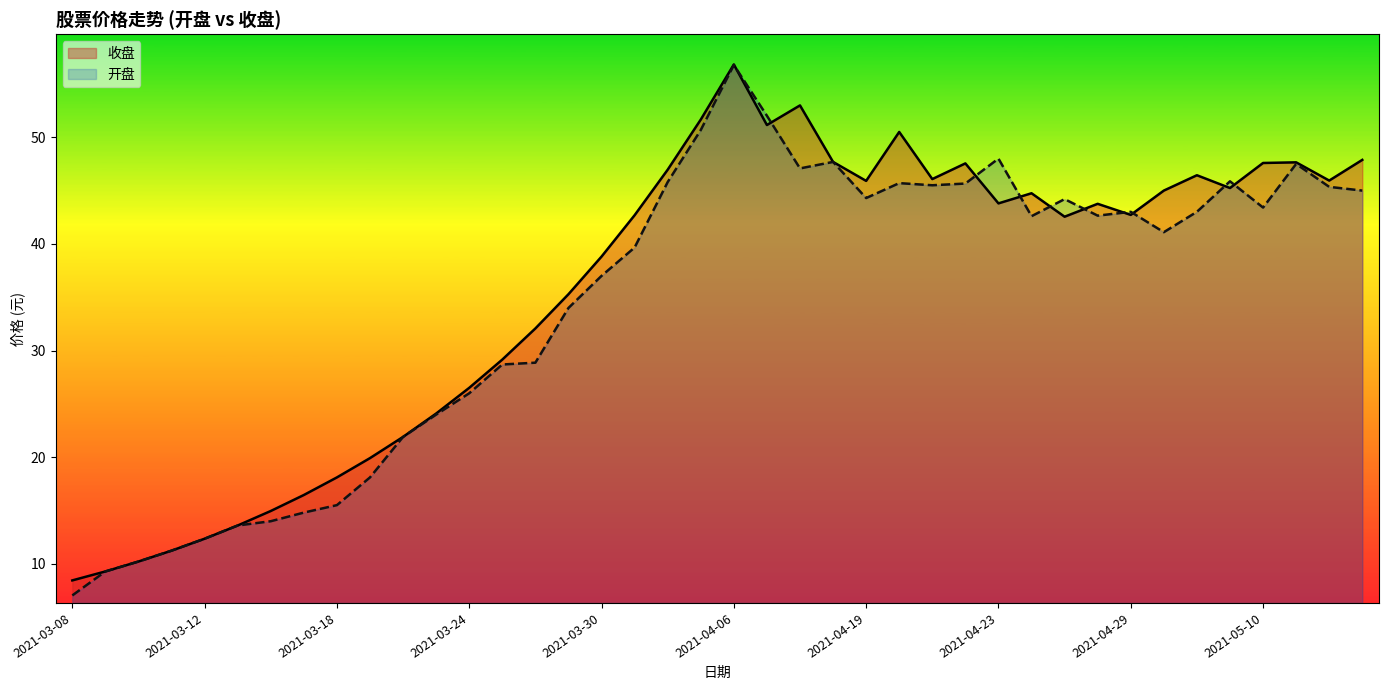

What is the greatest value displayed?

56.8